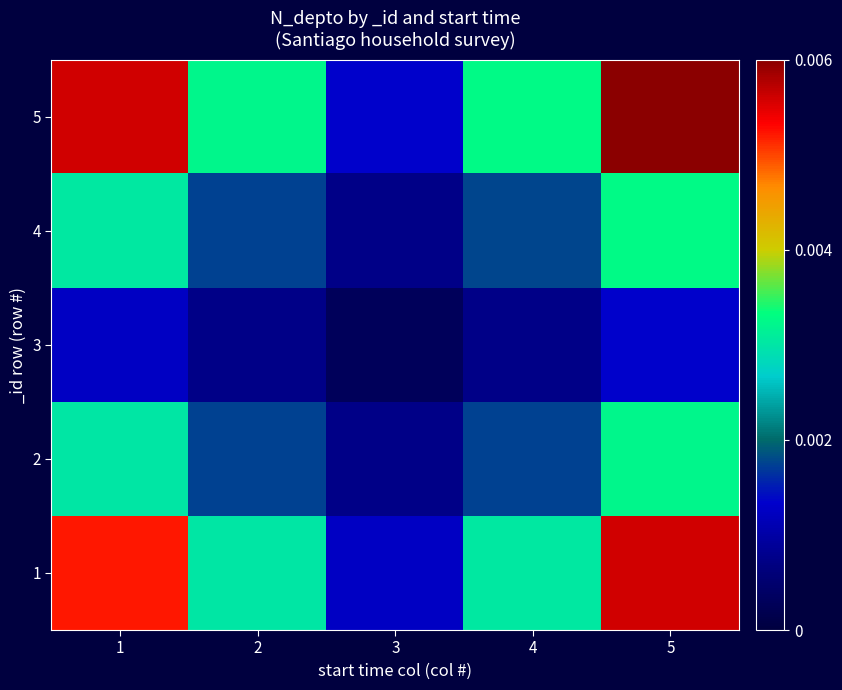

Between 3 and 1, which is larger?

1